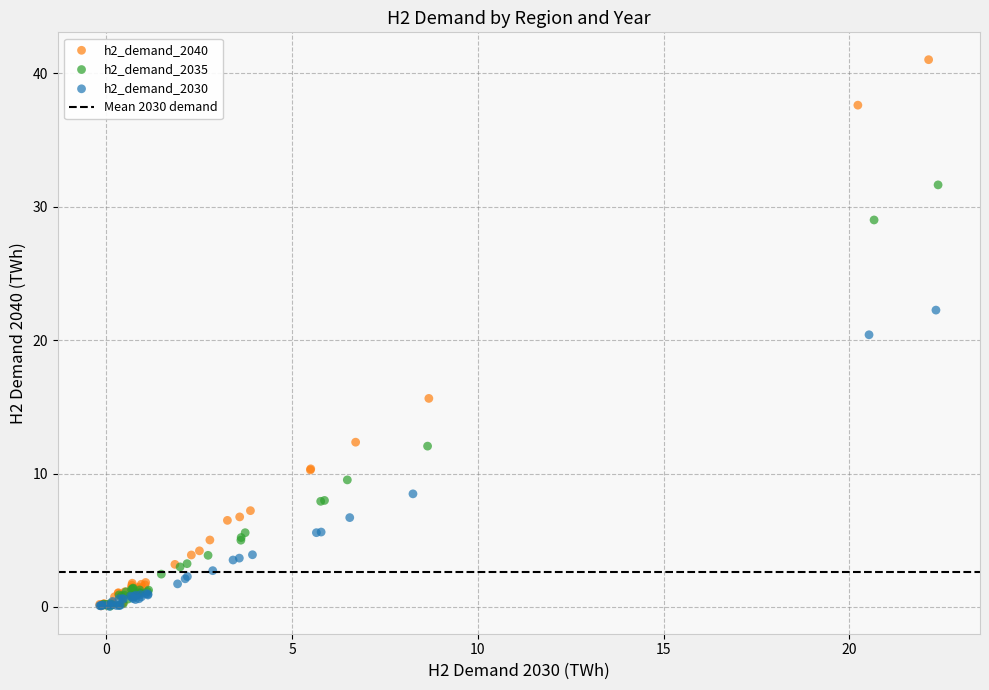

Which series has the widest spread of Y values?

h2_demand_2040